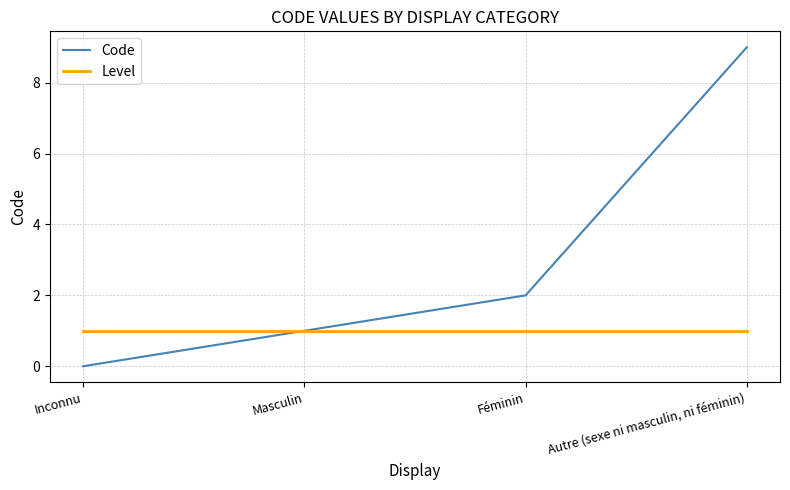

What are all the series names shown in the legend?

Code, Level